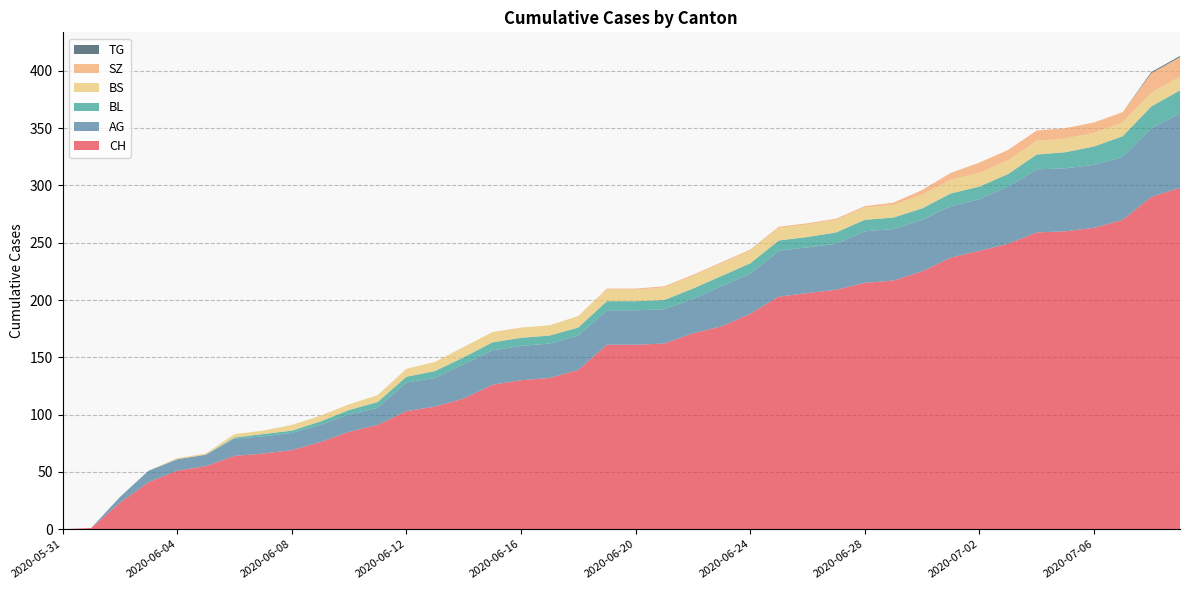

Reading right to left, extract all data points from this chart.

CH: 298	290	270	263	260	259	249	243	237	225	217	215	209	206	203	188	177	171	162	161	161	139	132	130	126	114	107	103	91	85	76	69	66	64	55	51	41	23	1	0
AG: 65	60	55	55	55	55	50	45	45	45	45	45	40	40	40	35	35	30	30	30	30	30	30	30	30	30	25	25	15	15	15	15	15	15	10	10	10	5	0	0
BL: 20	19	18	16	14	13	11	11	11	10	10	10	10	9	9	9	9	9	8	8	8	7	7	7	7	6	6	5	5	4	3	2	2	1	0	0	0	0	0	0
BS: 12	12	12	12	12	12	12	12	12	12	11	11	11	11	11	11	11	11	11	10	10	10	9	9	9	9	8	7	6	5	5	5	3	3	1	1	0	0	0	0
SZ: 17	17	9	9	9	9	9	9	6	4	2	1	1	1	1	1	1	1	1	1	1	0	0	0	0	0	0	0	0	0	0	0	0	0	0	0	0	0	0	0
TG: 1	1	0	0	0	0	0	0	0	0	0	0	0	0	0	0	0	0	0	0	0	0	0	0	0	0	0	0	0	0	0	0	0	0	0	0	0	0	0	0